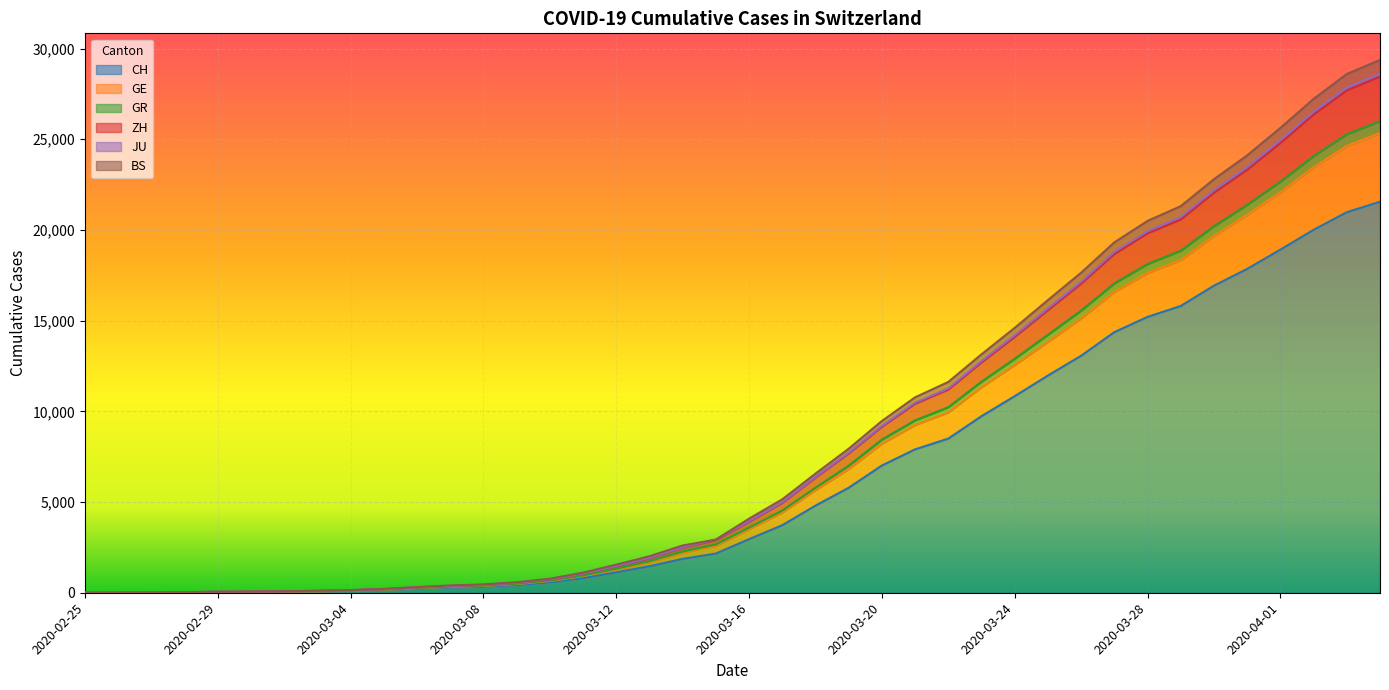

At which category does the chart reach its peak across all series?

2020-04-04